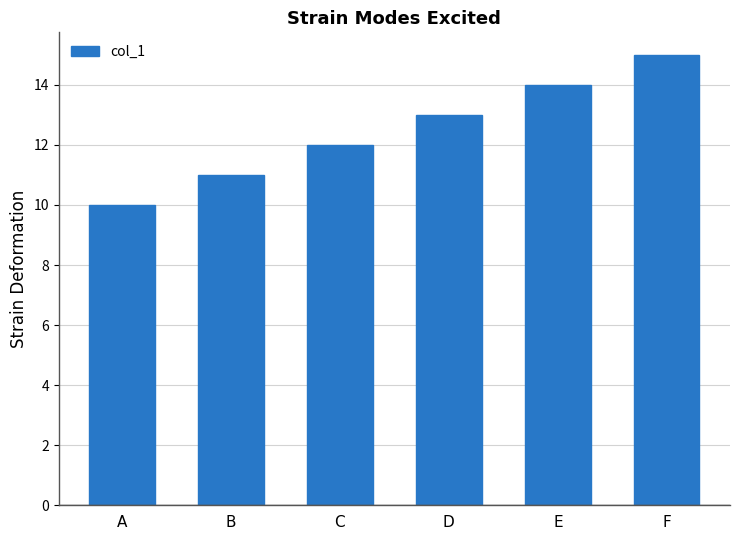

Are the bars horizontal?

No